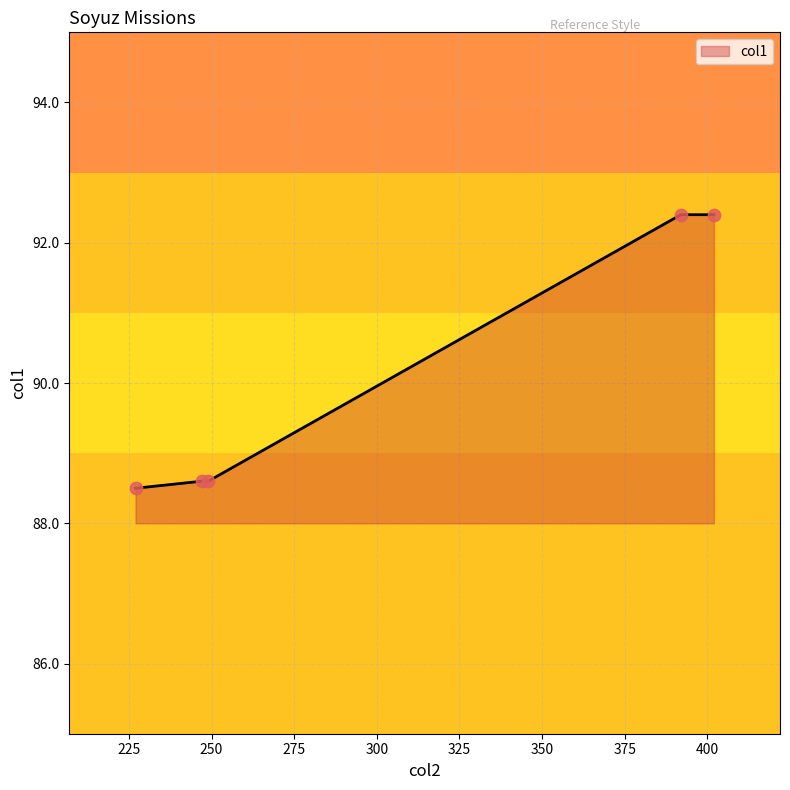

How many values are between 88 and 92?

3